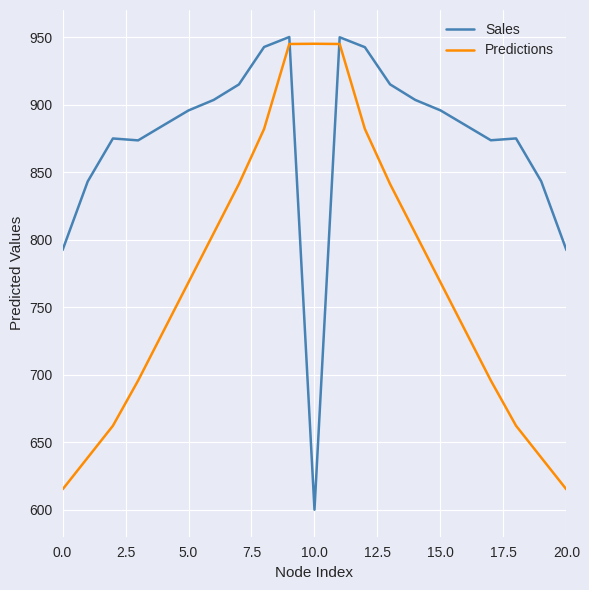

What is the minimum value shown in the chart?

600.0